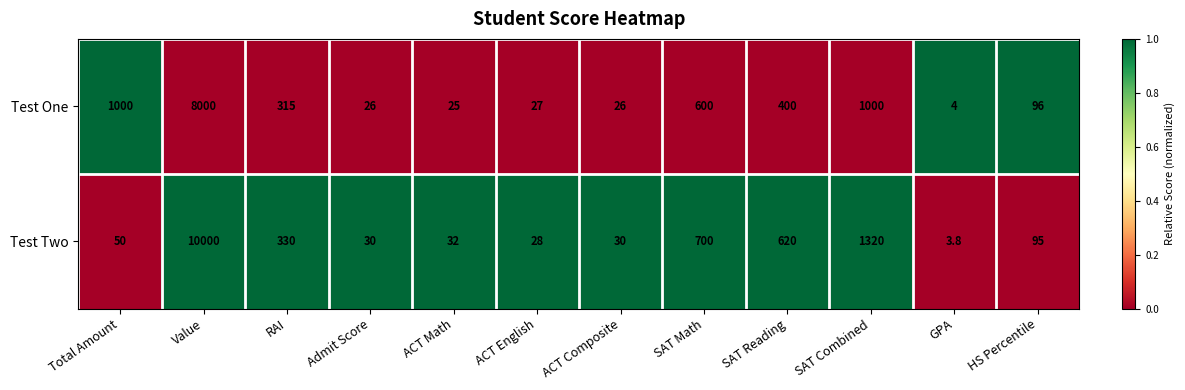

Count the number of categories in the chart.

12